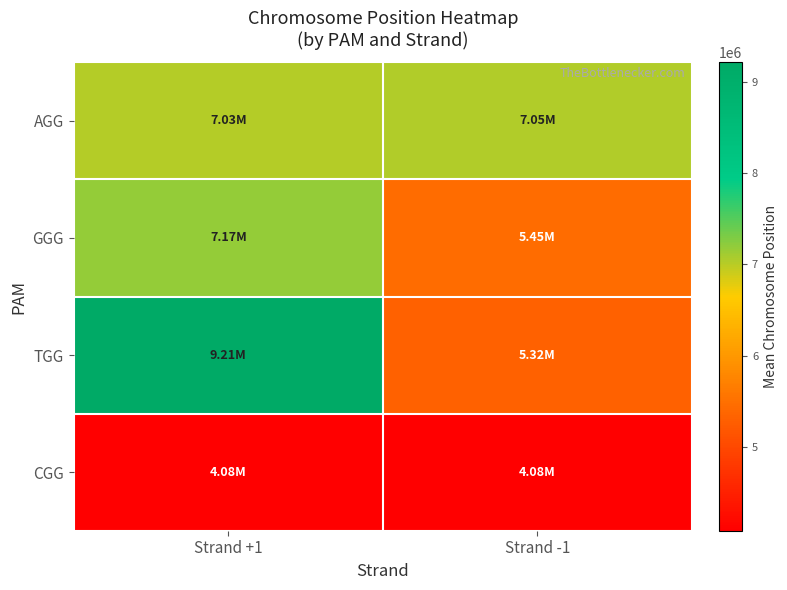

Reading left to right, list all the values displayed in this chart.

AGG: Strand +1=7025079.5	Strand -1=7046751.8
GGG: Strand +1=7174527.5	Strand -1=5451276.8
TGG: Strand +1=9213216.8	Strand -1=5323079.2
CGG: Strand +1=4084063.0	Strand -1=4083917.0